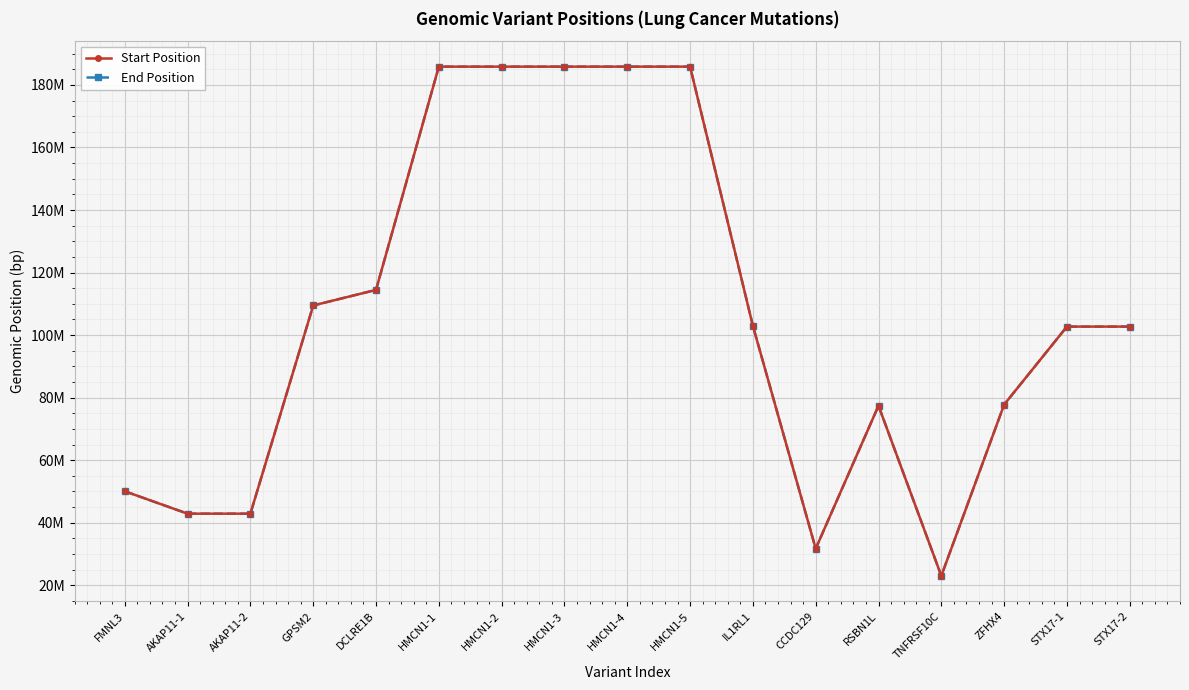

What is the value of the Start Position point at the 9th from the left?

185856528